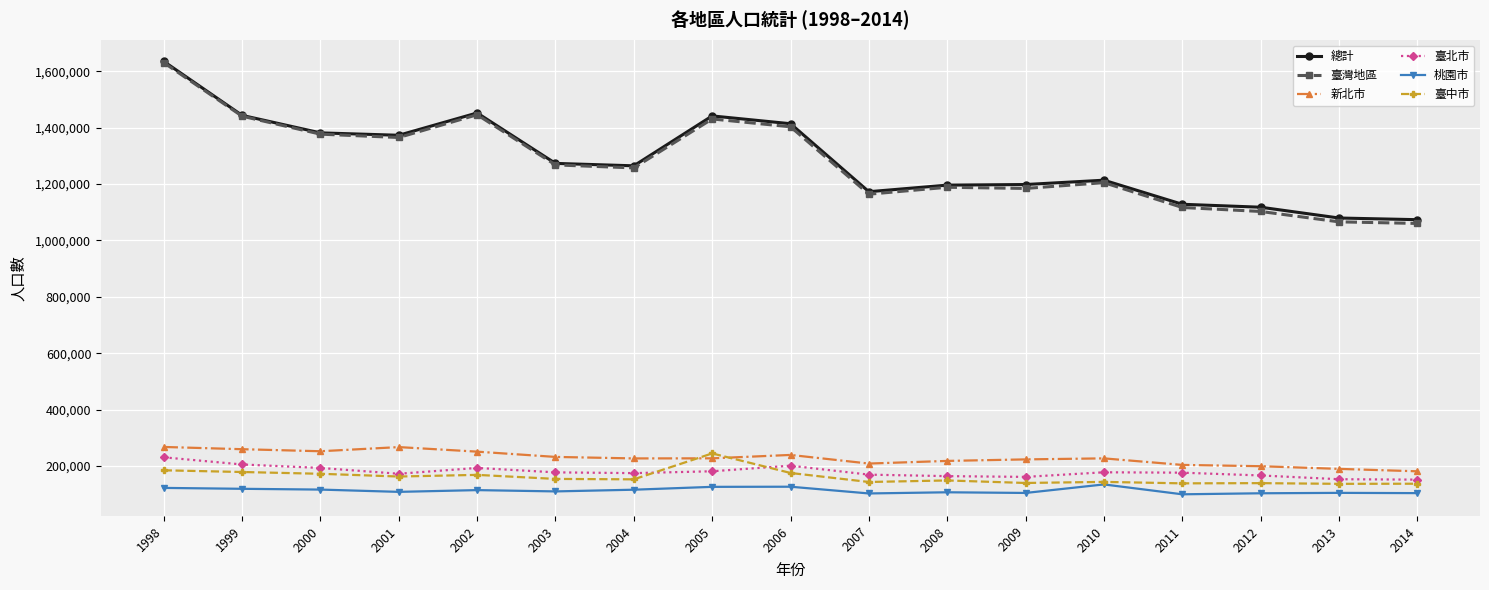

True or false: 桃園市 and 臺北市 intersect in this chart.

False